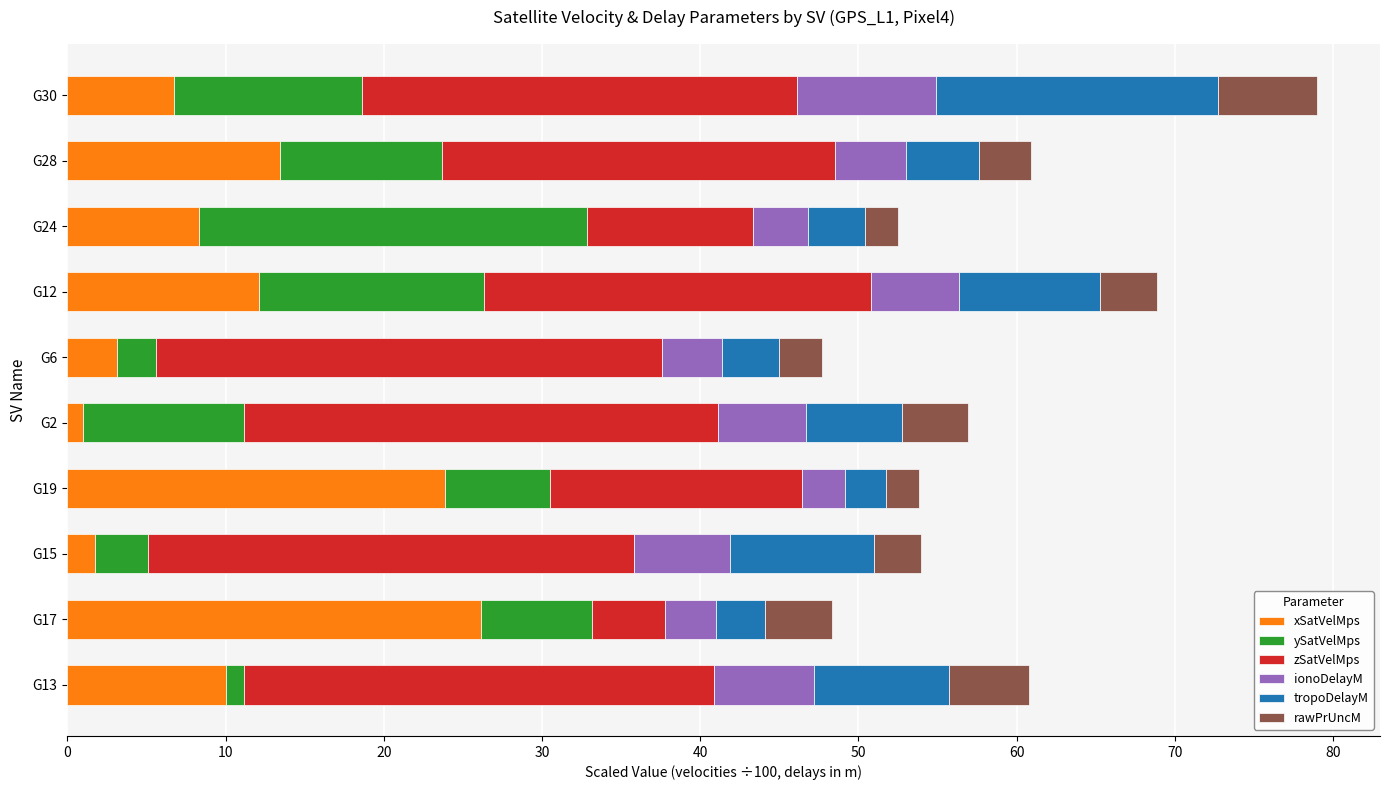

What is the maximum value for xSatVelMps?

26.1